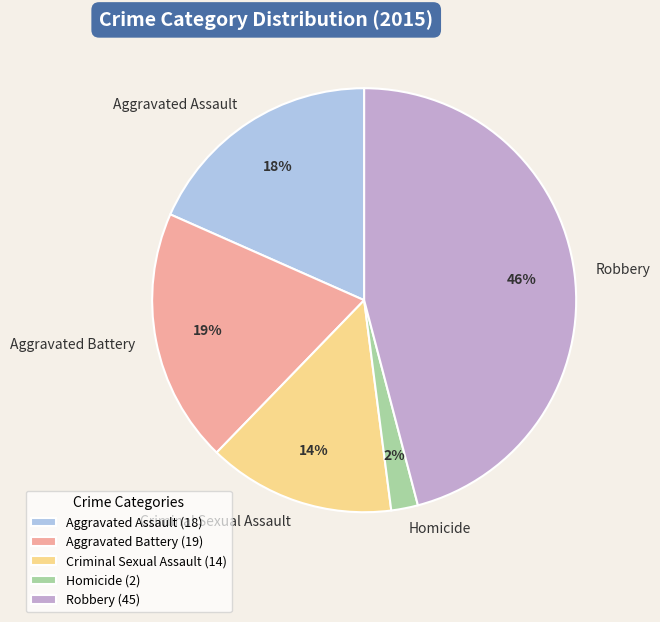

Is Criminal Sexual Assault the majority of the pie?

No